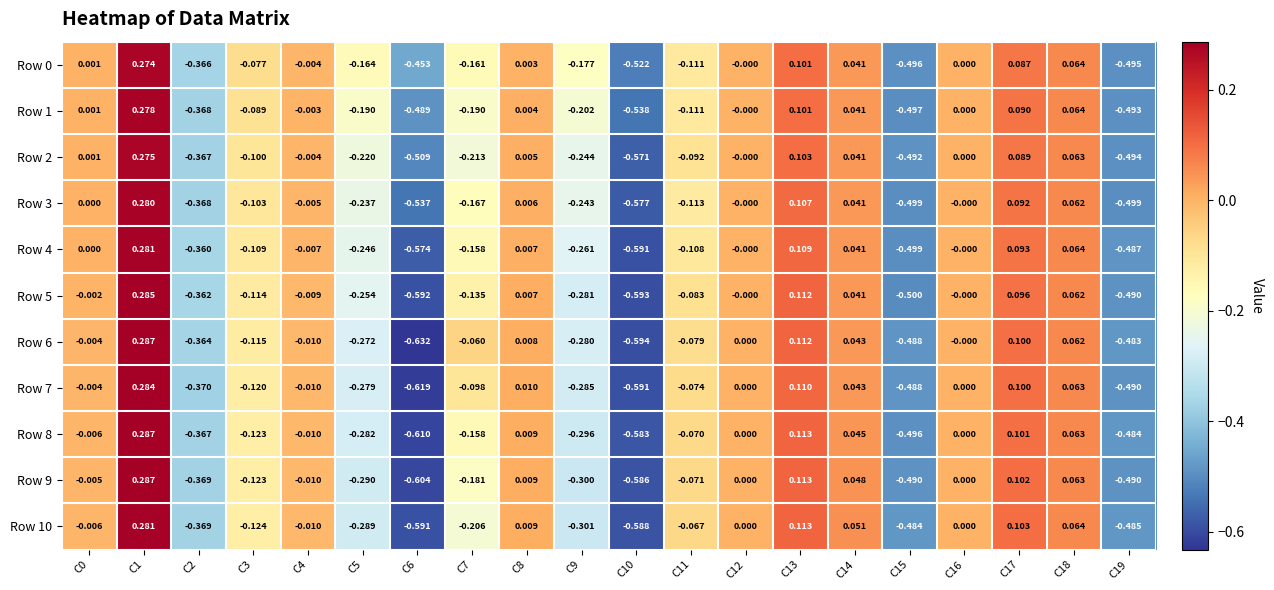

What is the difference between the highest and lowest values at C7?

0.2